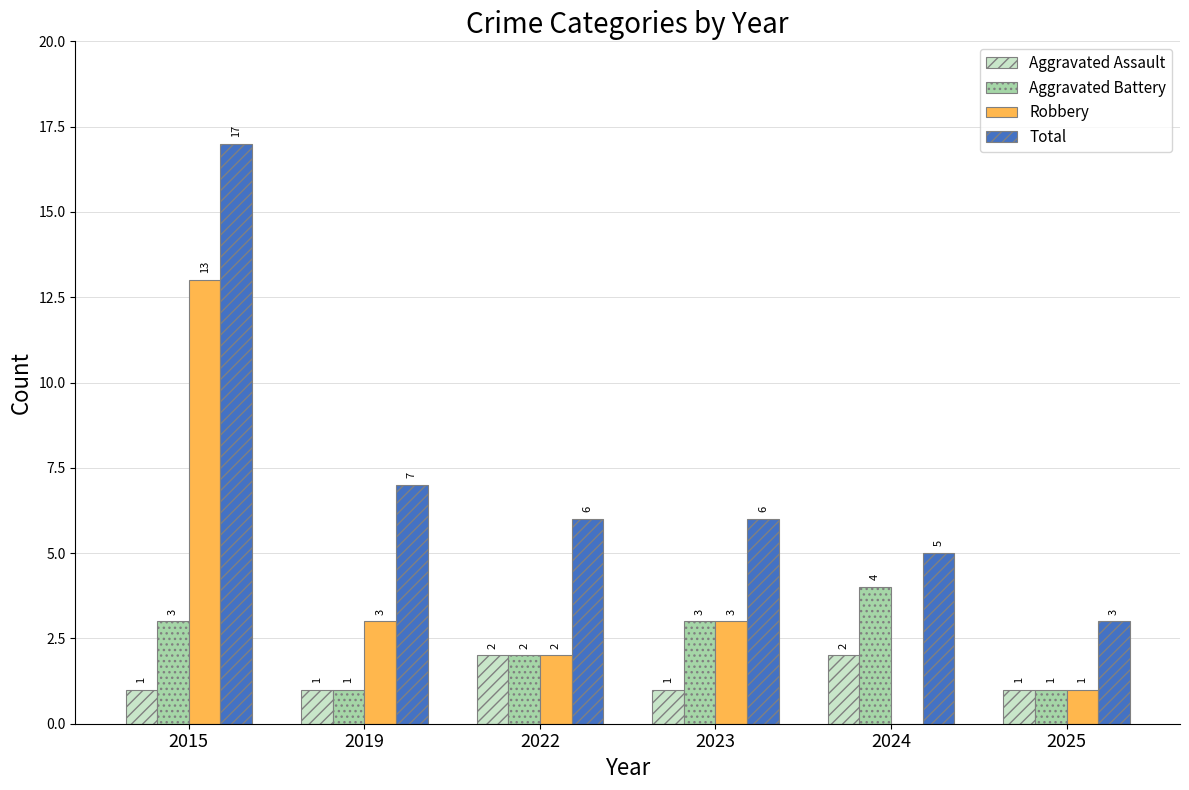

Count the number of data series in this chart.

4